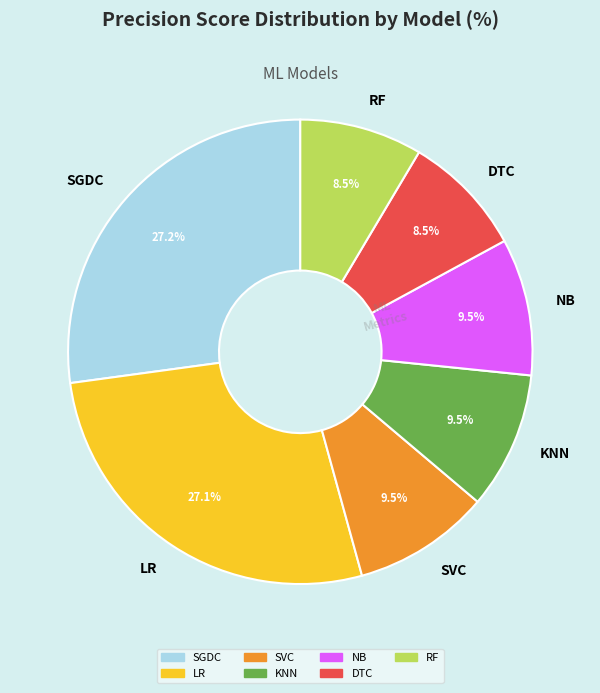

To the nearest percent, what is the average slice percentage?

14%